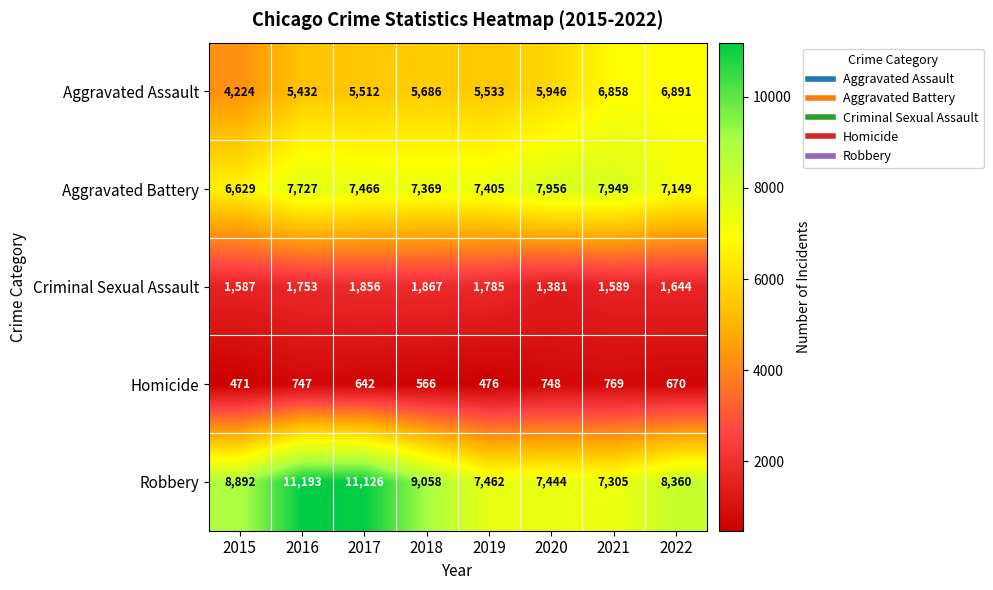

What is the smallest value displayed?

471